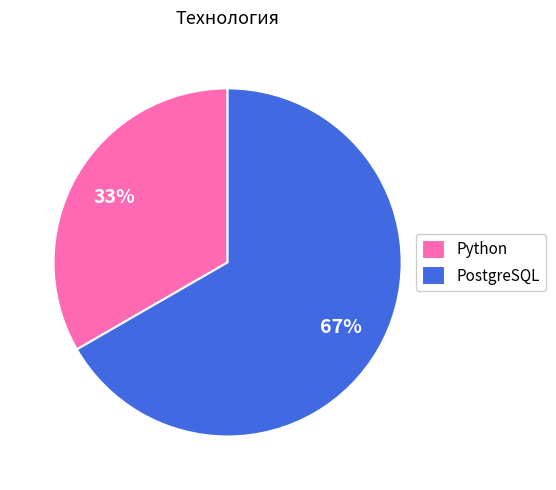

Between PostgreSQL and Python, which is larger?

PostgreSQL